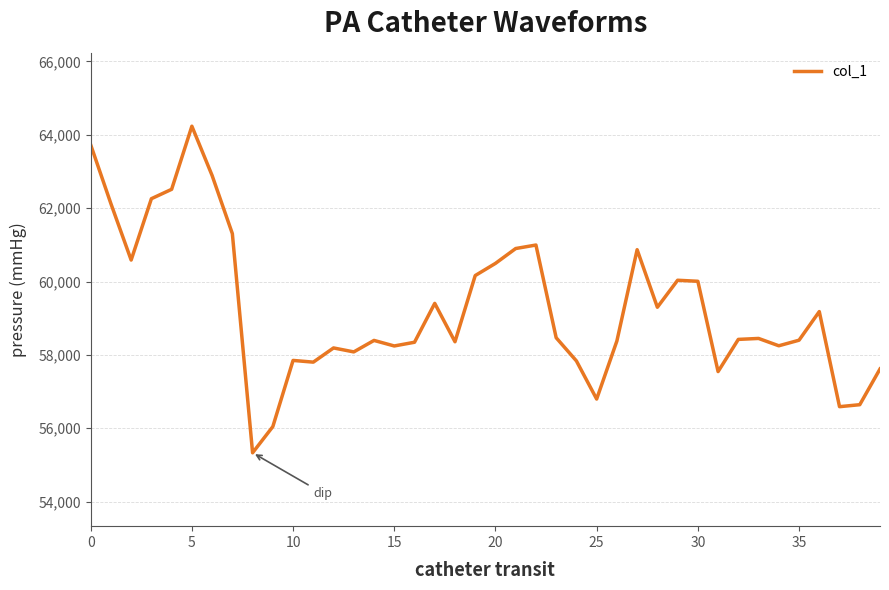

What is the difference between the maximum and minimum values?

8902